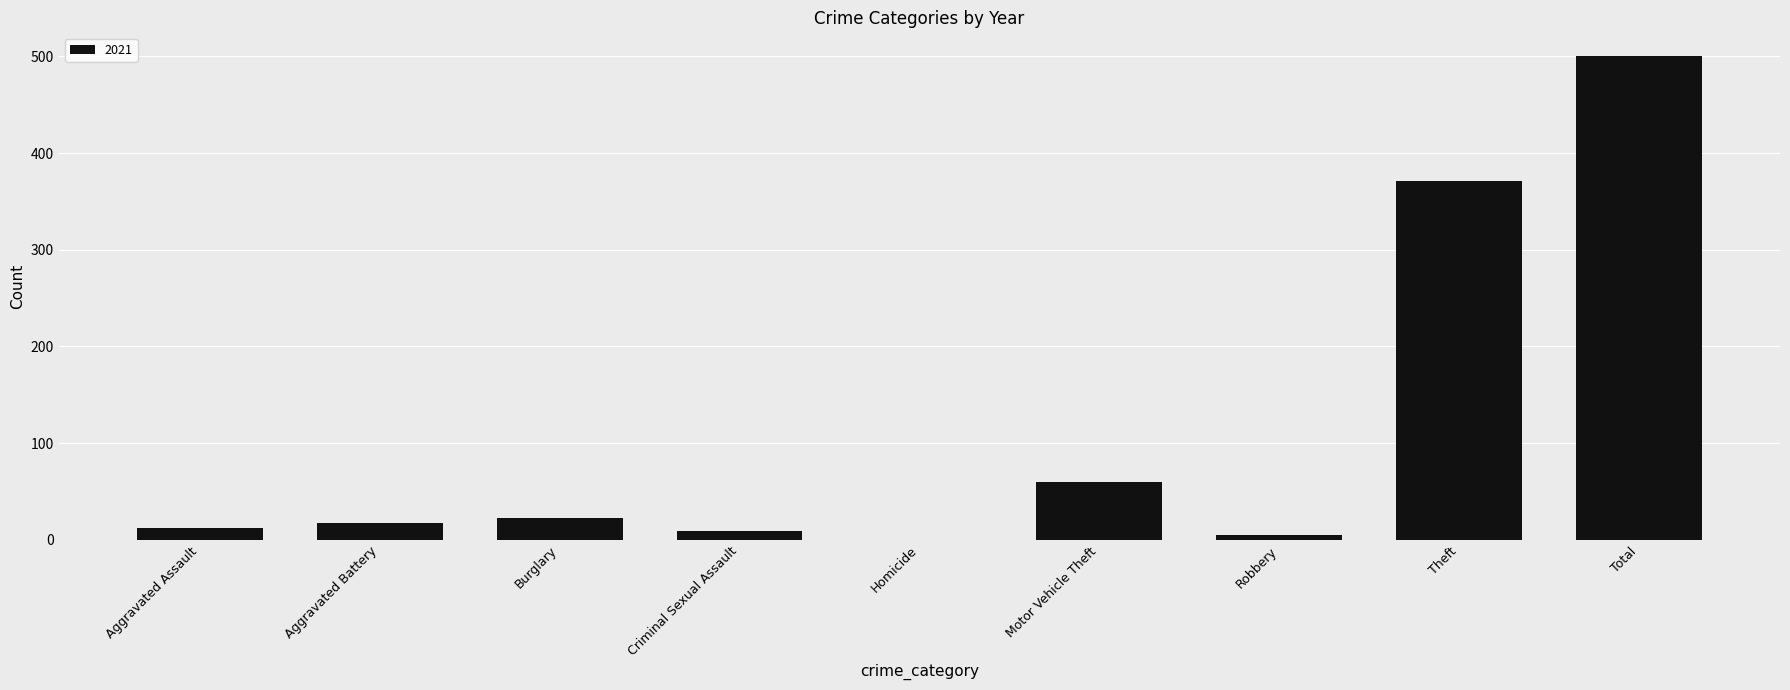

Is it true that the value at Homicide is 0?

True